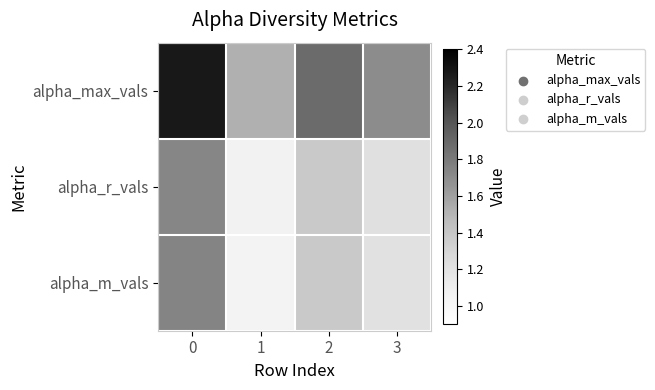

List the series in order of their peak value, highest first.

alpha_max_vals, alpha_m_vals, alpha_r_vals